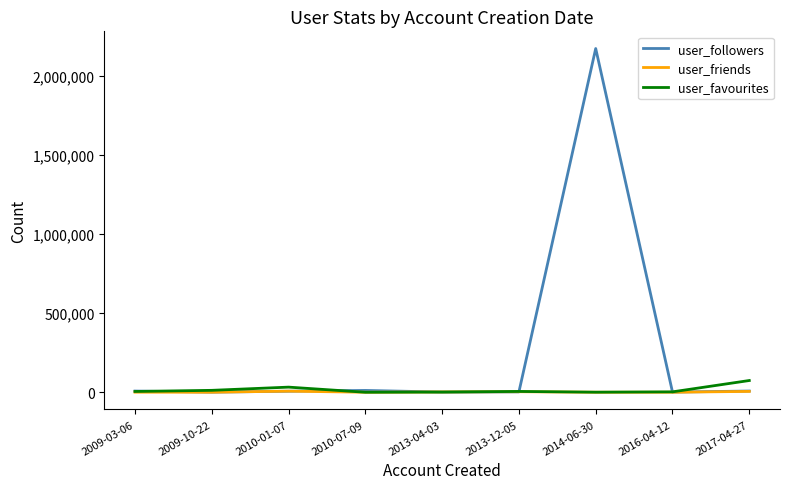

Which series has the largest total across all categories?

user_followers